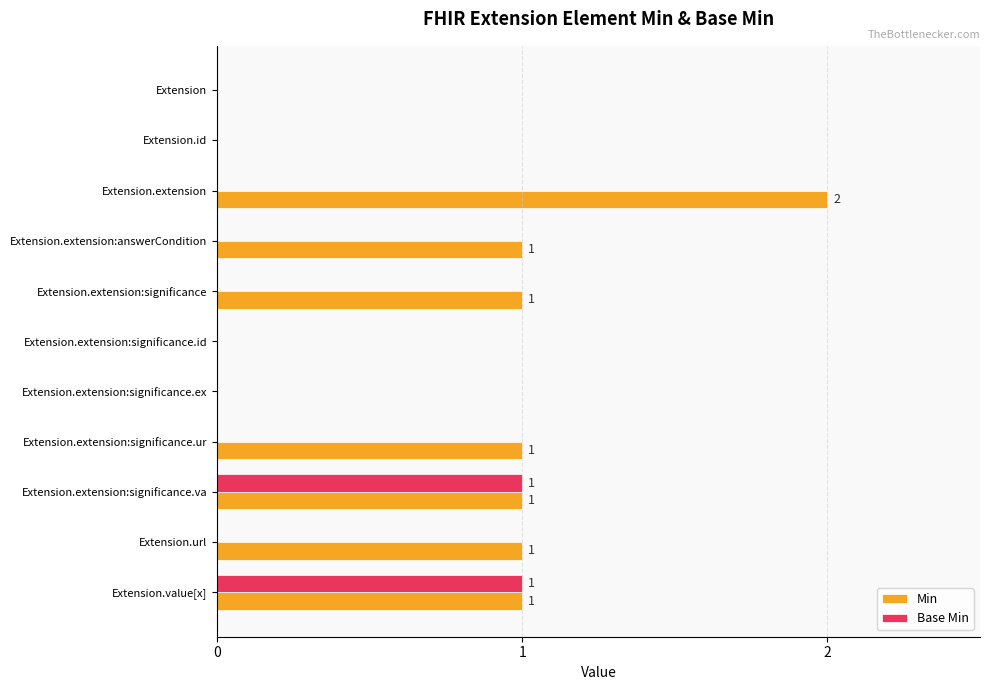

What is the sum of all Min values?

8